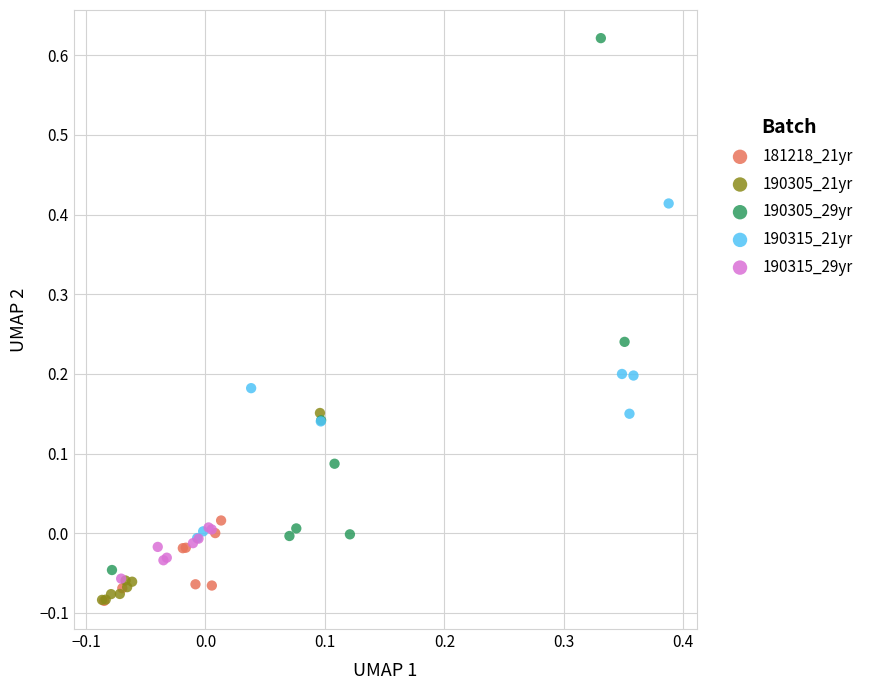

What are all the series names shown in the legend?

181218_21yr, 190305_21yr, 190305_29yr, 190315_21yr, 190315_29yr